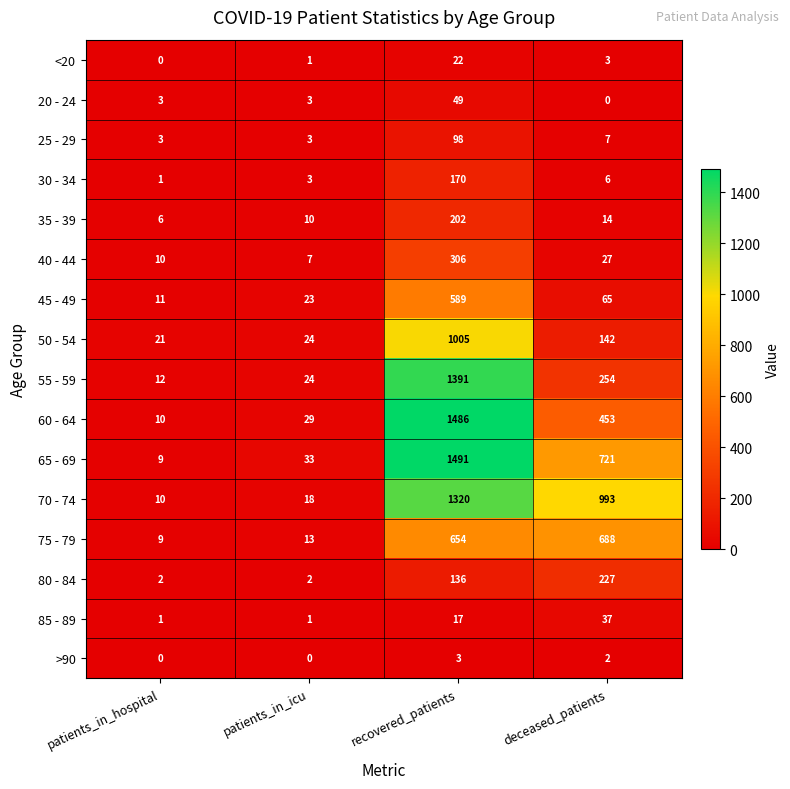

What is the sum of all 60 - 64 values?

1978